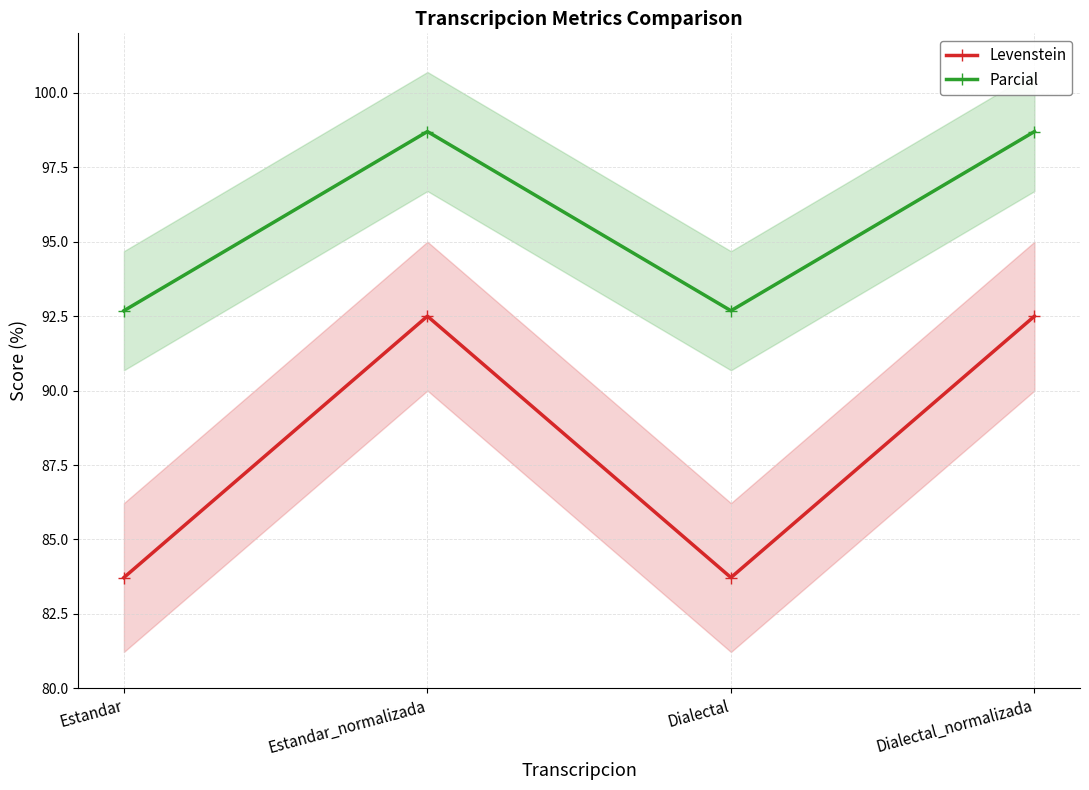

At which category does the chart reach its peak across all series?

Estandar_normalizada